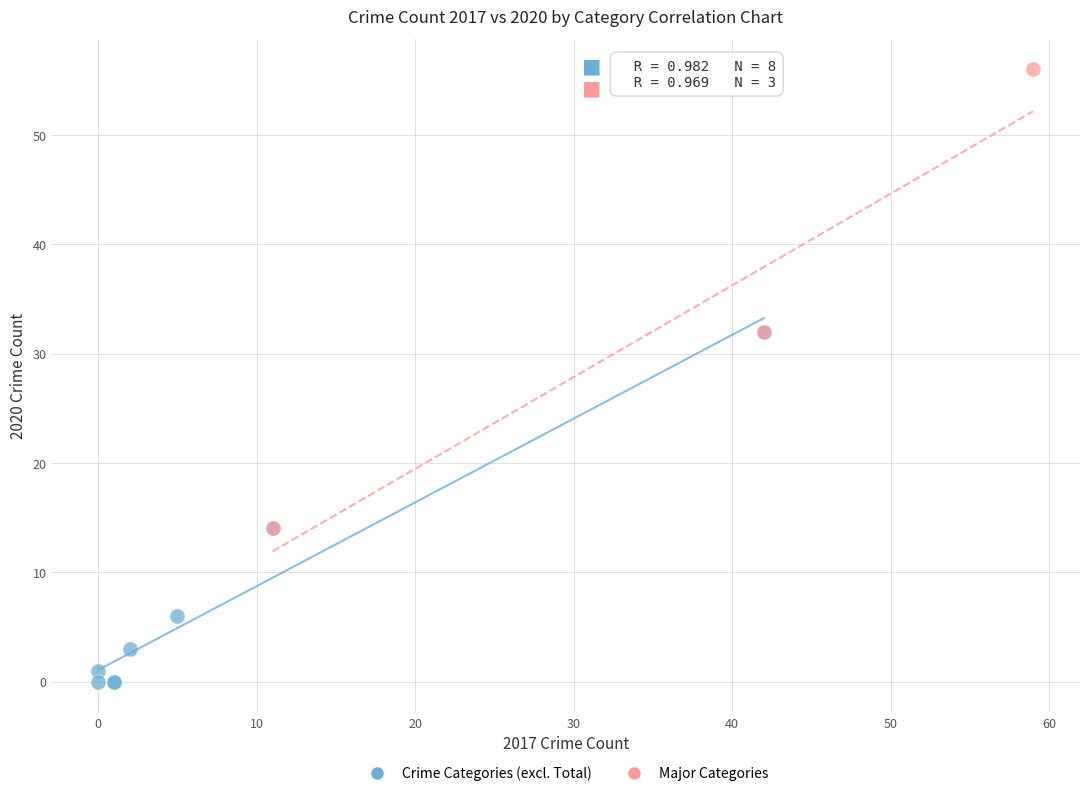

Which series reaches the minimum Y coordinate?

Crime Categories (excl. Total)